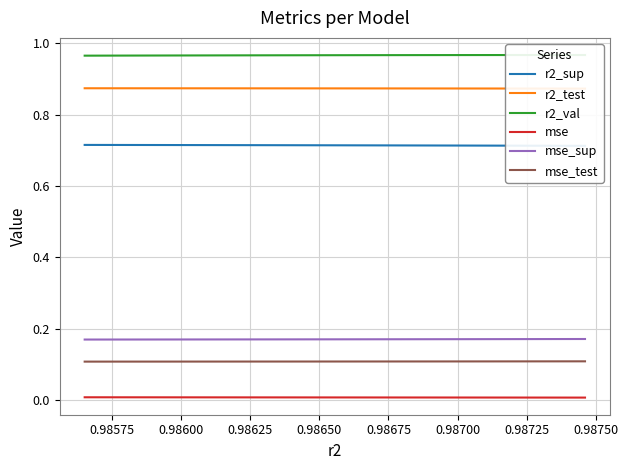

True or false: r2_val and mse cross at least once.

False